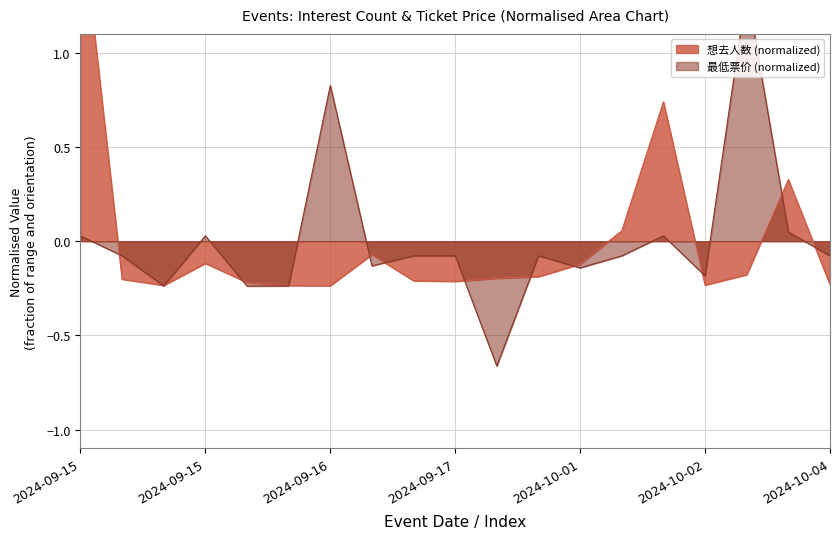

Which label corresponds to the smallest value in the chart?

2024-09-17